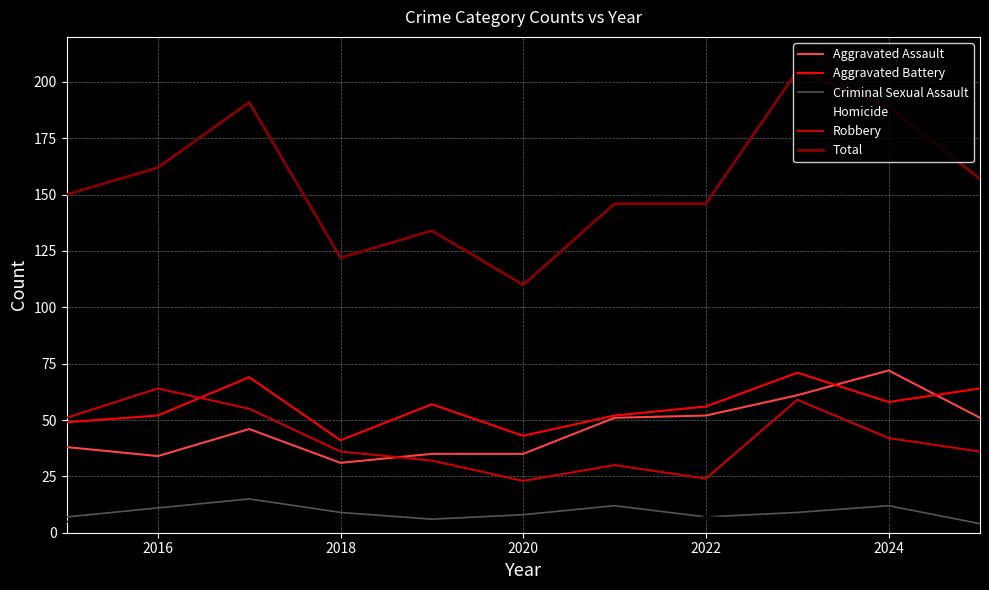

Reading left to right, what are all the values shown in this chart?

Aggravated Assault: 38	34	46	31	35	35	51	52	61	72	51
Aggravated Battery: 49	52	69	41	57	43	52	56	71	58	64
Criminal Sexual Assault: 7	11	15	9	6	8	12	7	9	12	4
Homicide: 5	1	6	5	4	1	1	7	5	5	2
Robbery: 51	64	55	36	32	23	30	24	59	42	36
Total: 150	162	191	122	134	110	146	146	205	189	157